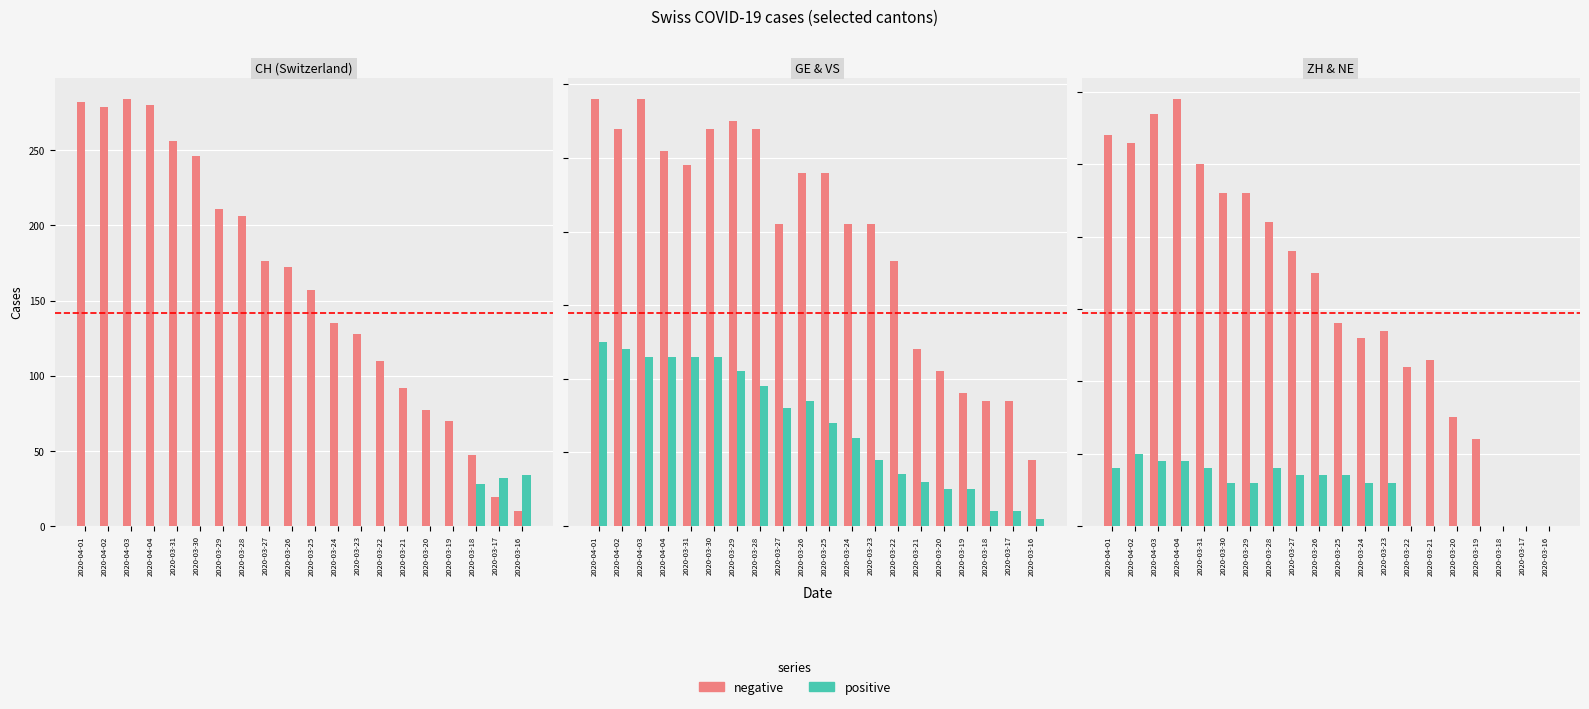

What is the difference between the highest and lowest values at 2020-03-31?

42